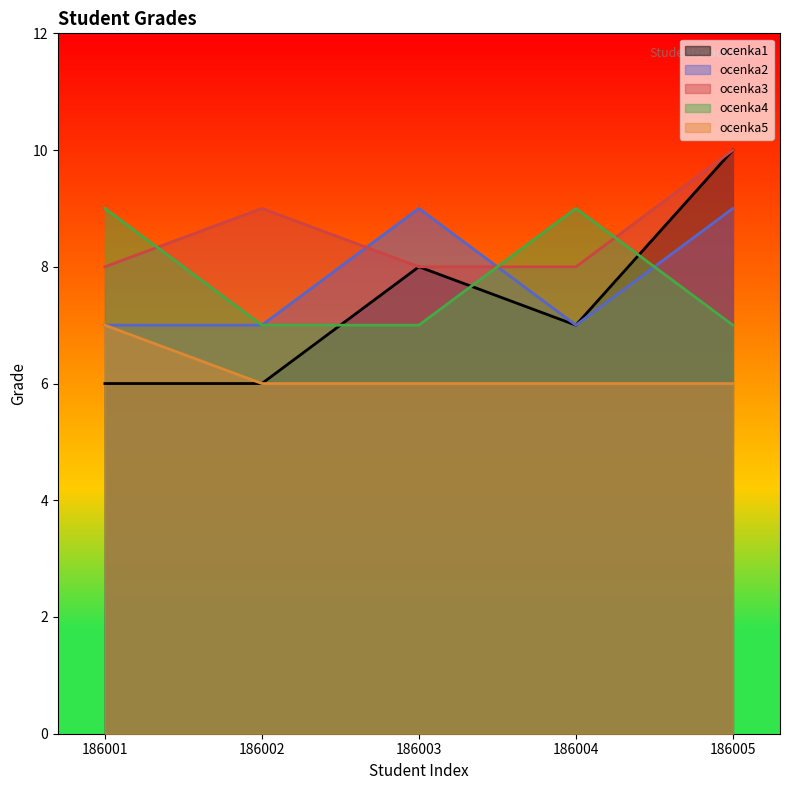

Reading right to left, extract all data points from this chart.

ocenka1: 186005=10	186004=7	186003=8	186002=6	186001=6
ocenka2: 186005=9	186004=7	186003=9	186002=7	186001=7
ocenka3: 186005=10	186004=8	186003=8	186002=9	186001=8
ocenka4: 186005=7	186004=9	186003=7	186002=7	186001=9
ocenka5: 186005=6	186004=6	186003=6	186002=6	186001=7